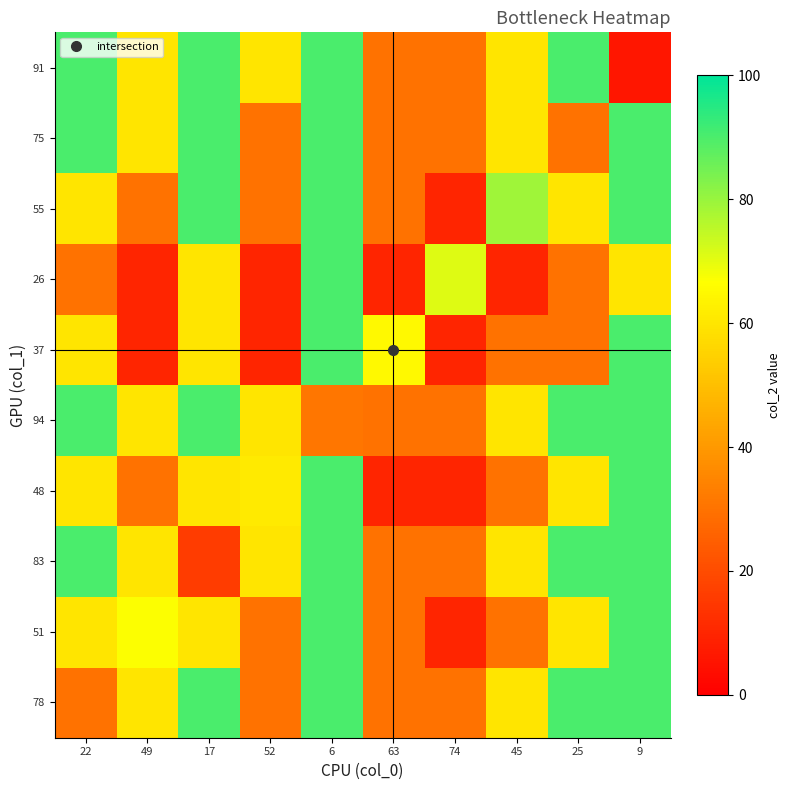

At which category does the chart reach its peak across all series?

17